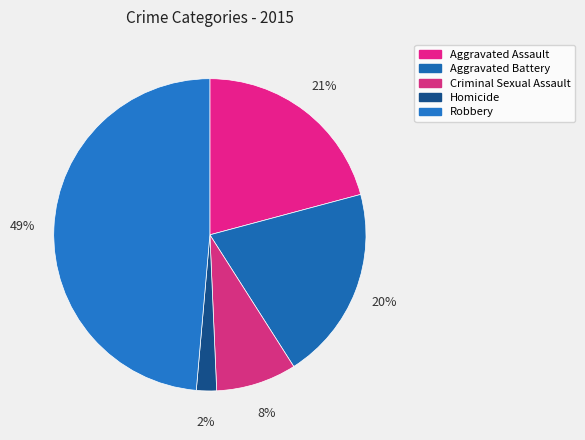

Is it true that Aggravated Battery is 20% of the pie?

True